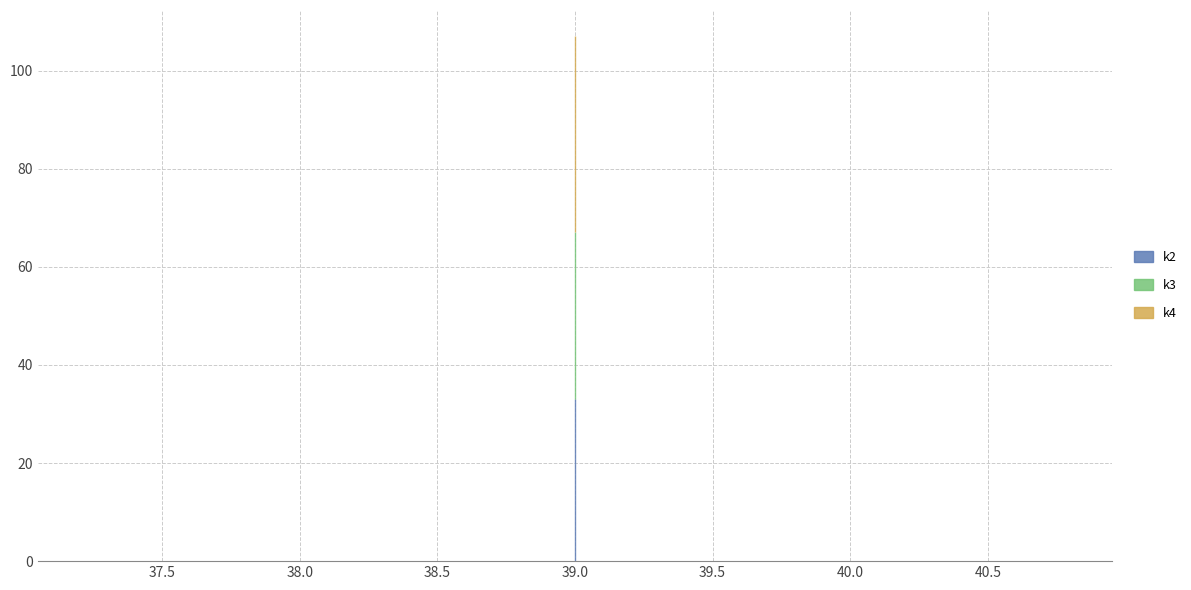

Which series has the largest range (max minus min)?

k2